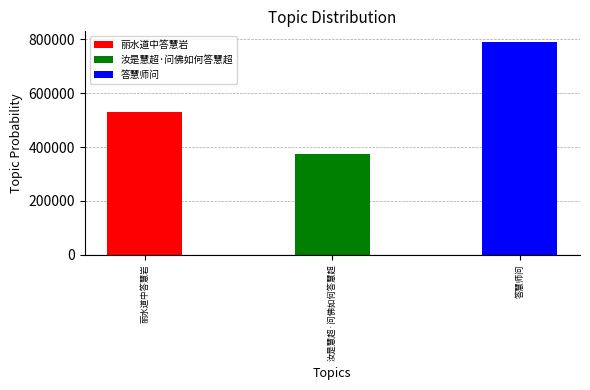

Is it true that the value at 答慧师问 is 789936?

True